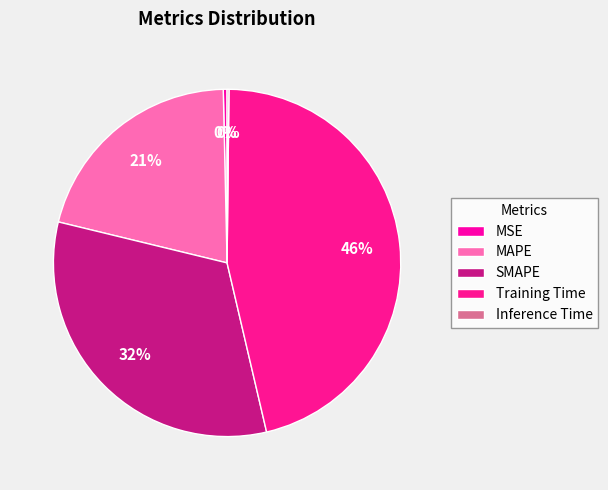

Is there a majority slice in this chart?

No